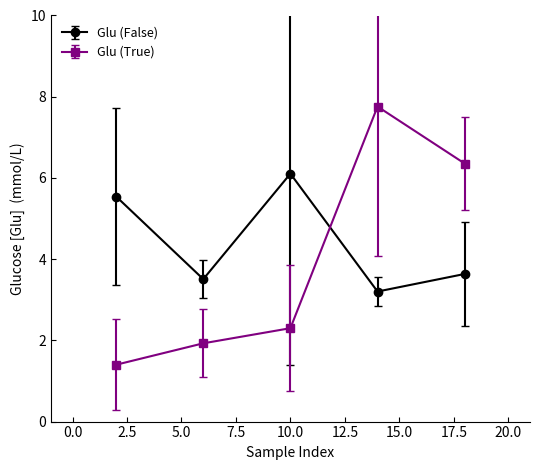

Reading right to left, what are all the values shown in this chart?

Glu (False): 3.6	3.2	6.1	3.5	5.5
Glu (True): 6.4	7.8	2.3	1.9	1.4